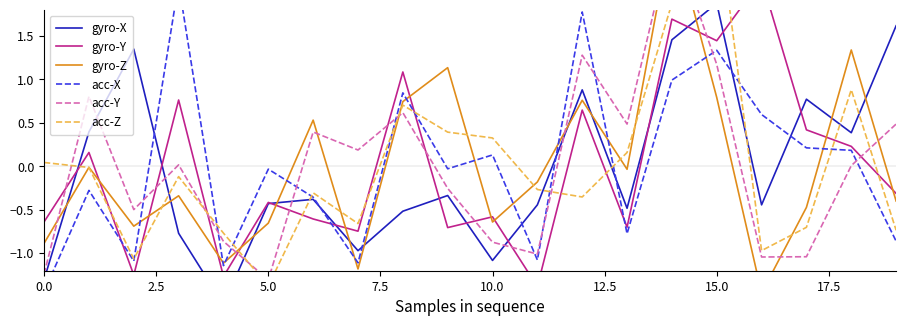

In acc-Z, how many points are lower than both neighbors (excluding endpoints)?

5